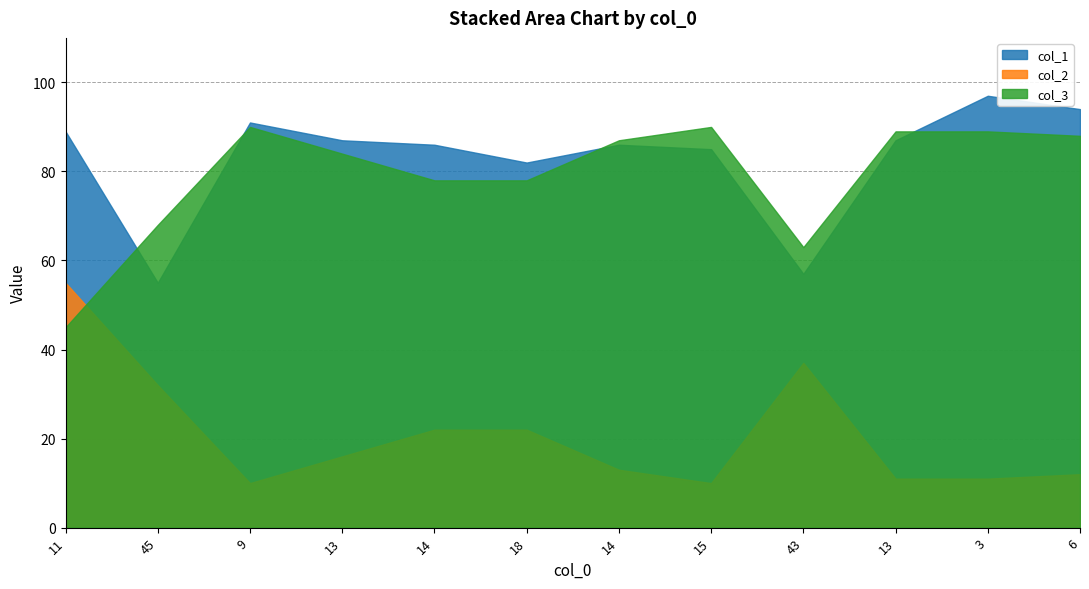

What are all the series names shown in the legend?

col_1, col_2, col_3